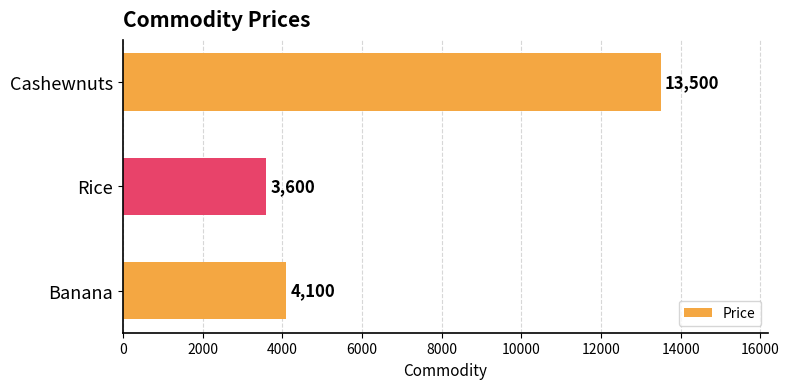

What is the maximum value shown in the chart?

13500